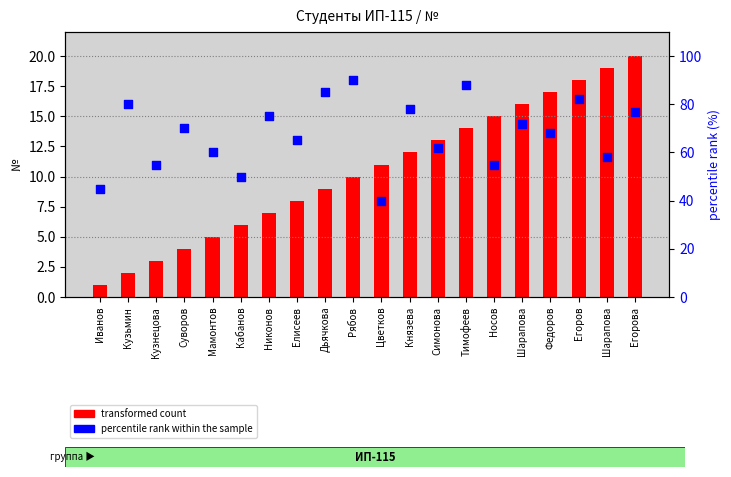

What is the total value across all series at Кузьмин?

82